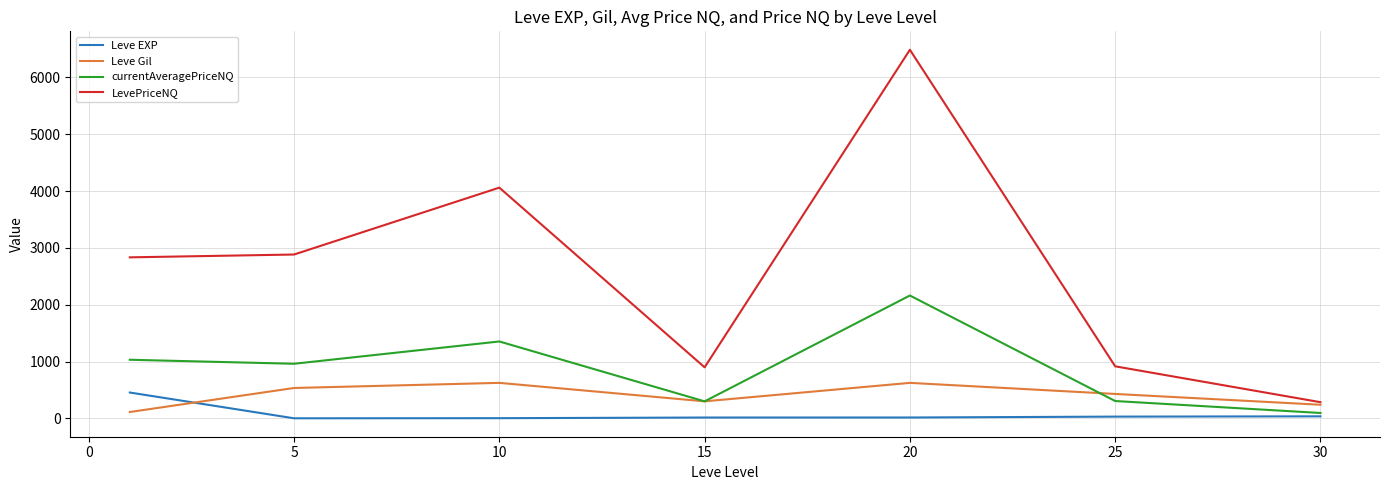

How many series are shown in this chart?

4